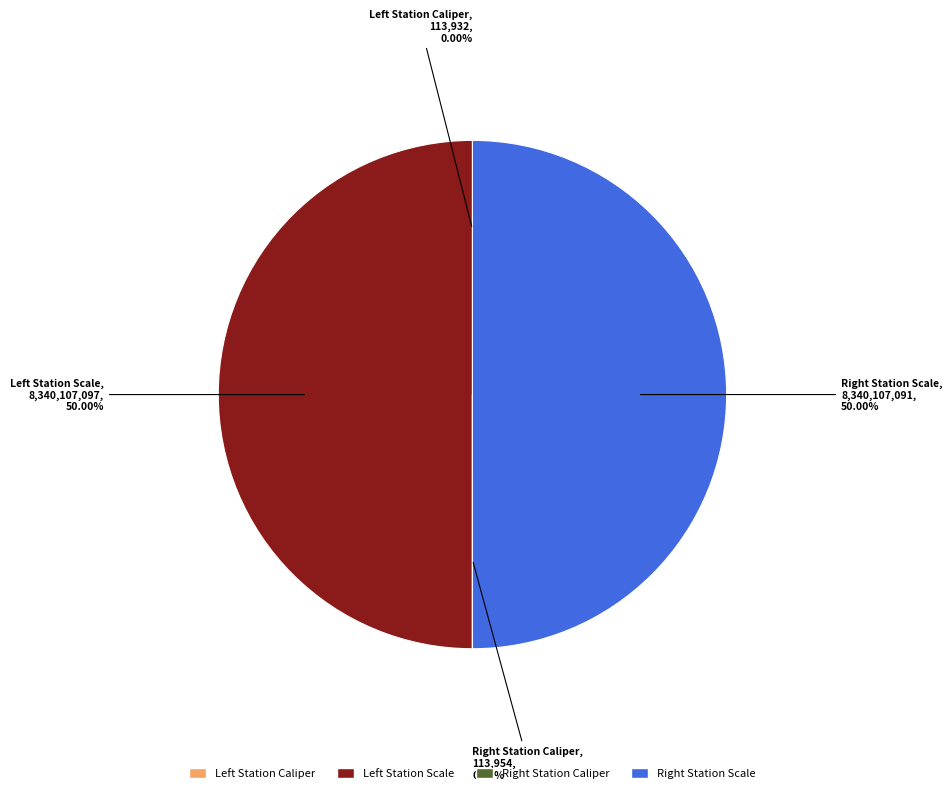

What is the largest slice in the pie chart?

Left Station Scale